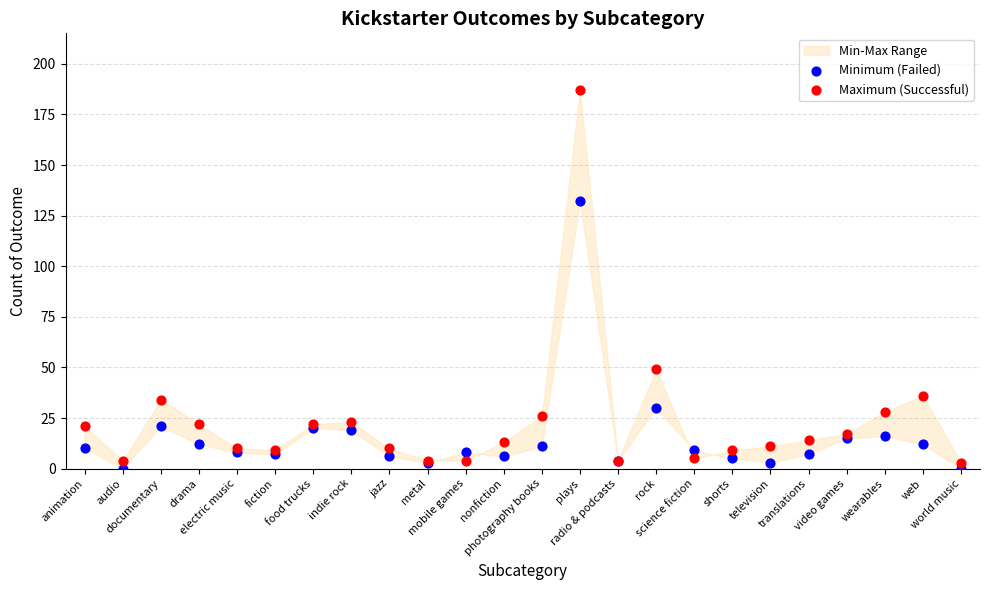

Which series reaches the maximum Y coordinate?

Maximum (Successful)